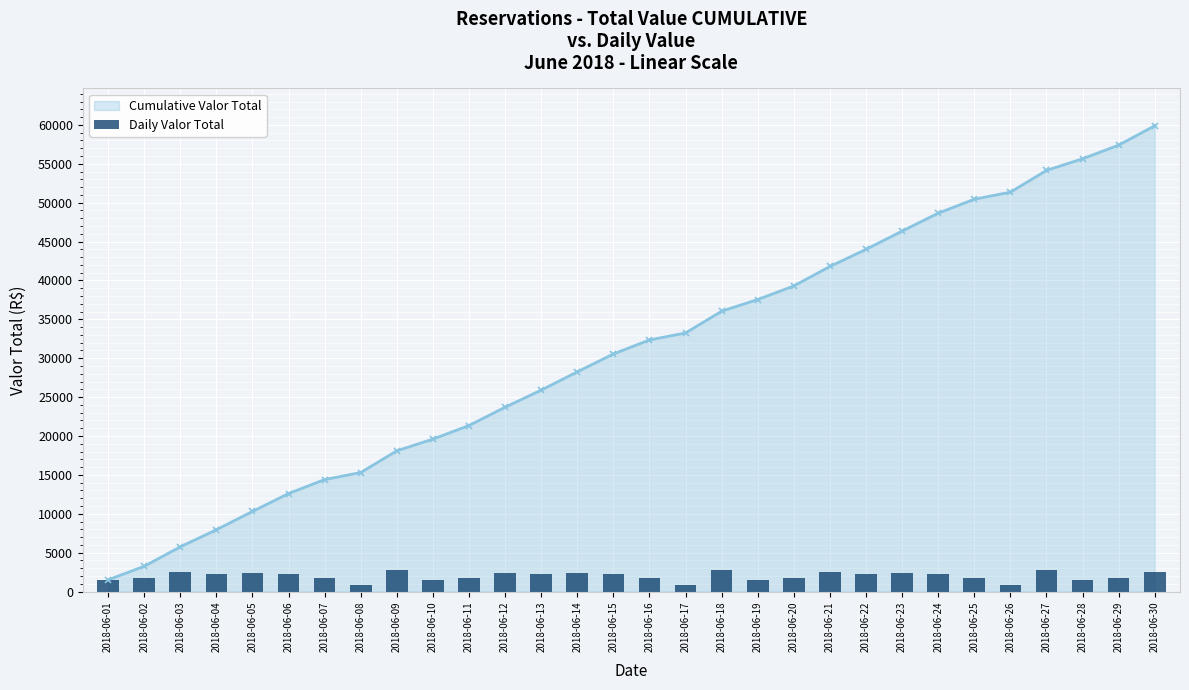

Which series changed the most between 2018-06-07 and 2018-06-18?

Cumulative Valor Total